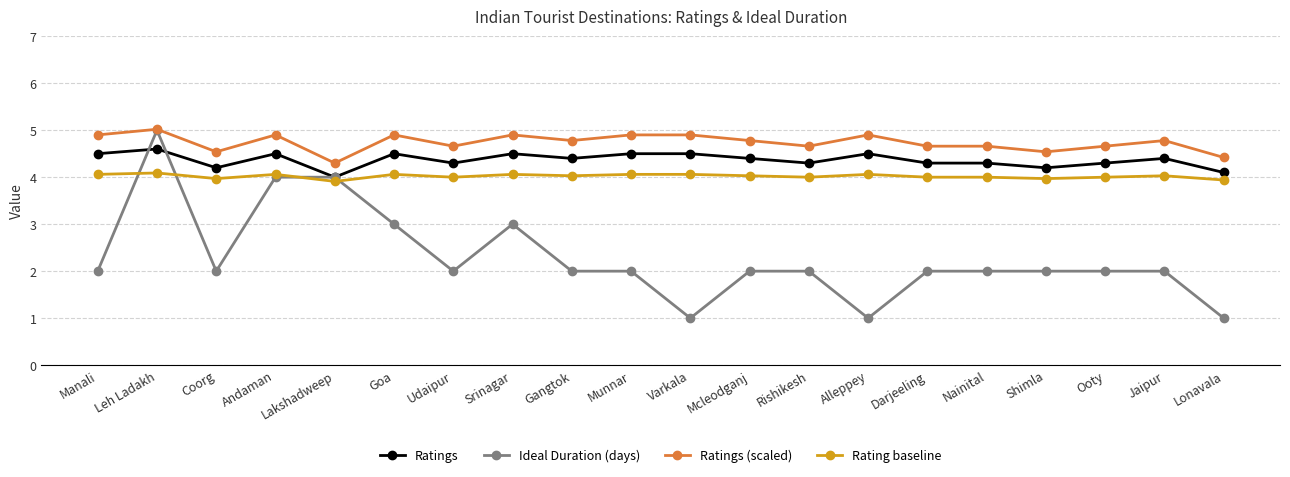

Where is the first local minimum for Ratings (scaled)?

Coorg